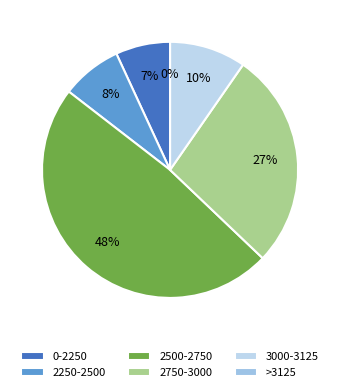

Which has a higher value, 3123 or 2735?

3123